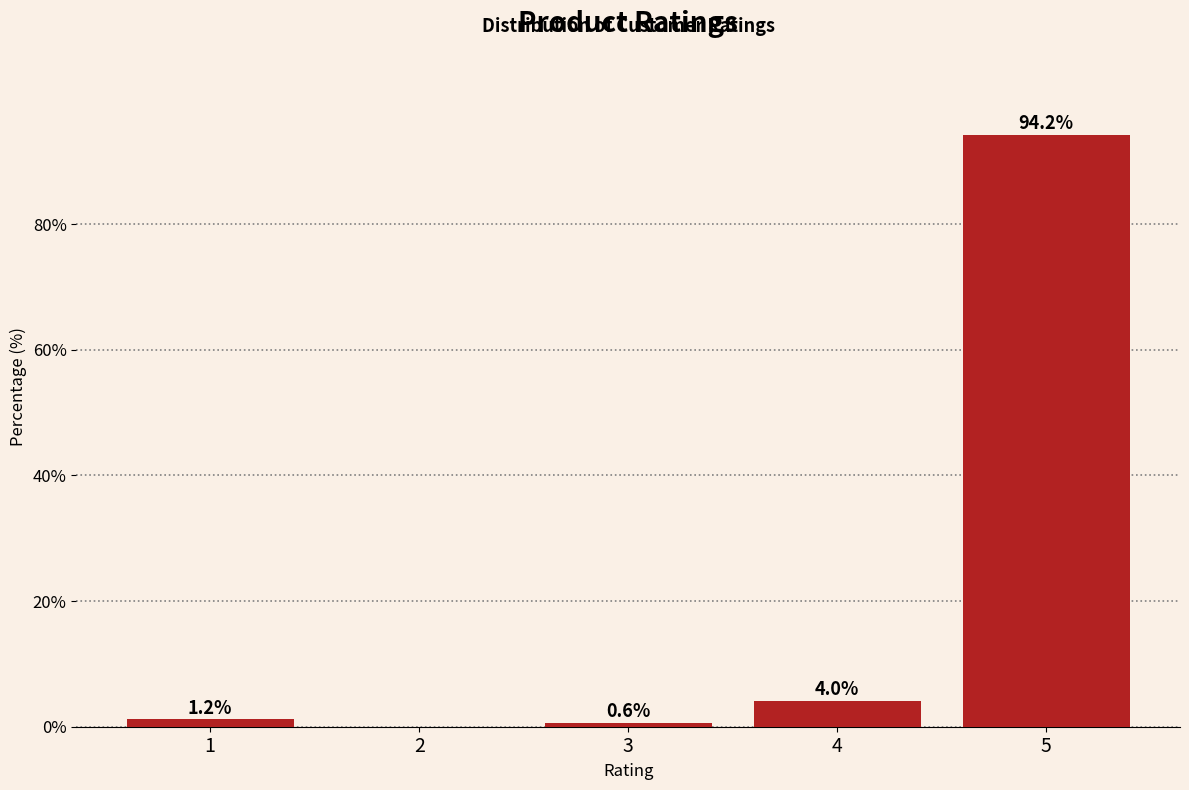

Reading left to right, extract all data points from this chart.

1=1.2	2=0.0	3=0.6	4=4.0	5=94.2